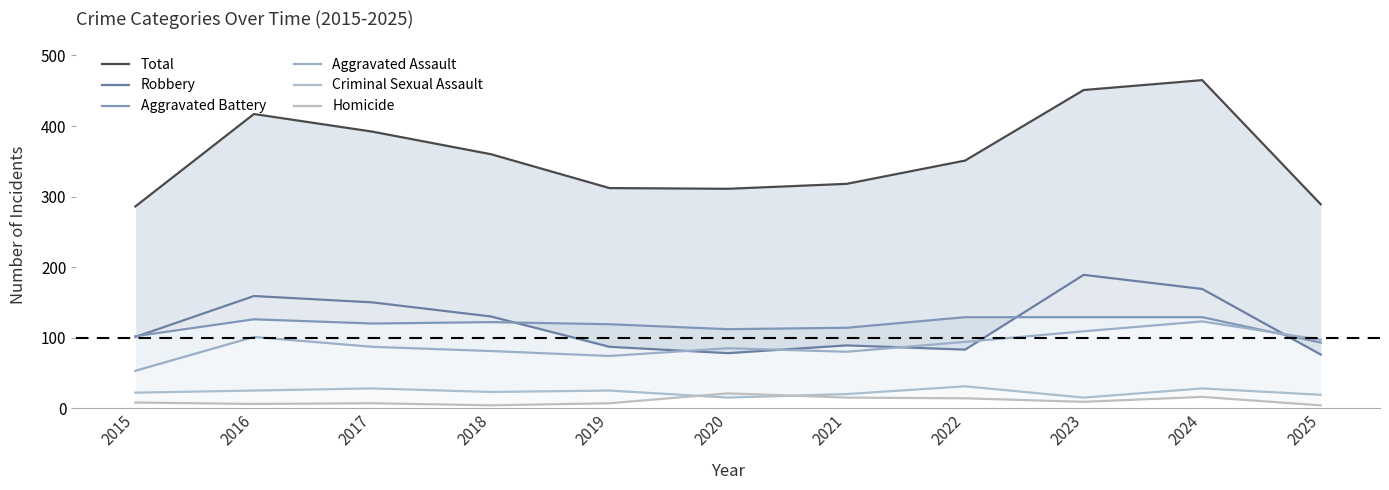

Which has a higher value, 2024 or 2019?

2024